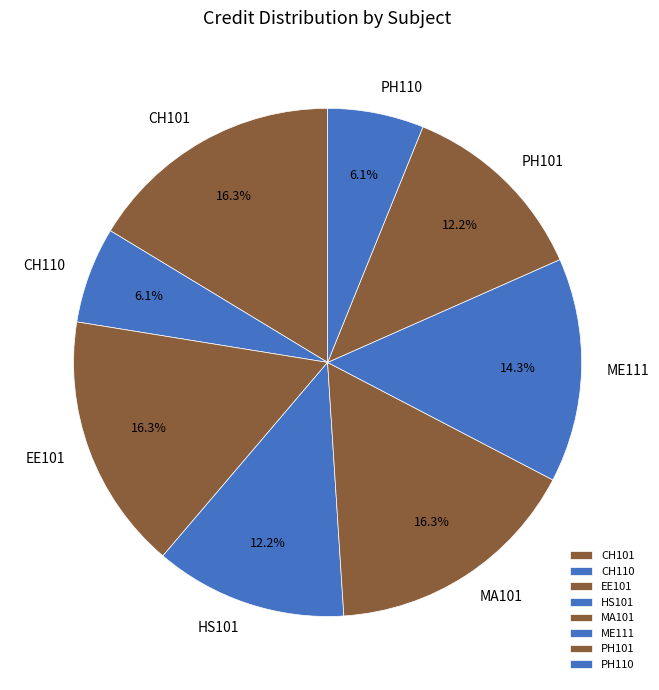

Do EE101 and HS101 together represent more than half of the pie?

No